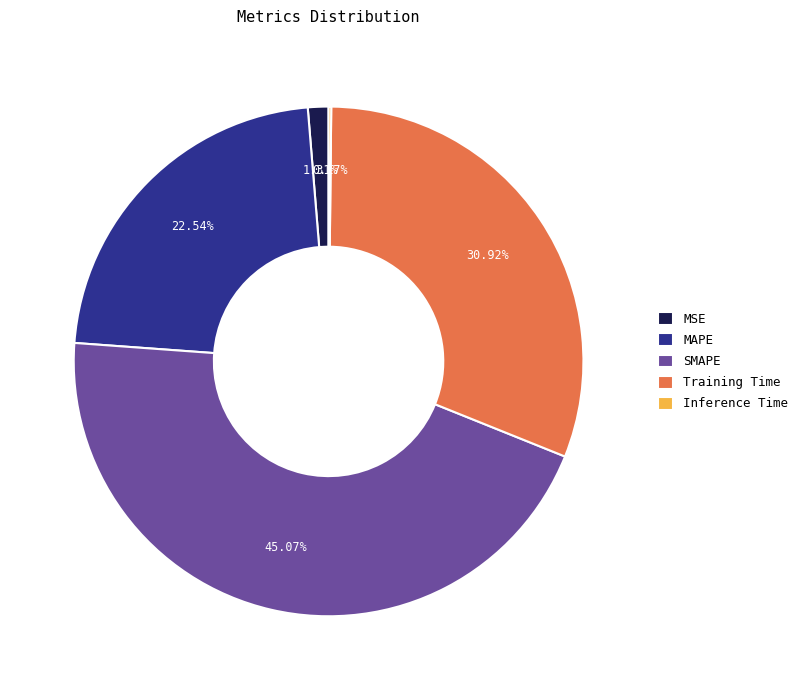

Is it true that MAPE is 23% of the pie?

True